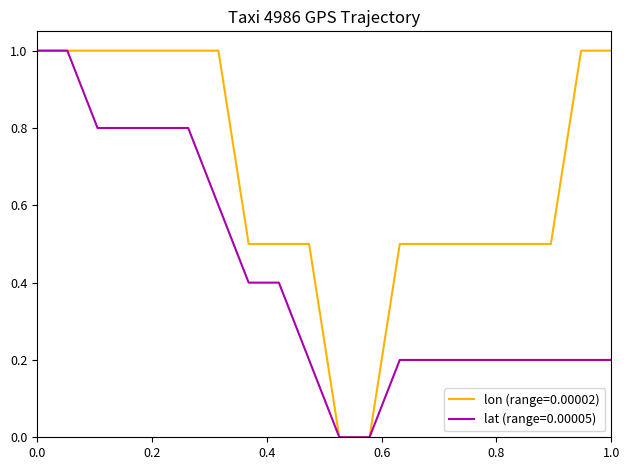

What is the highest value of the lon (range=0.00002) series?

1.0